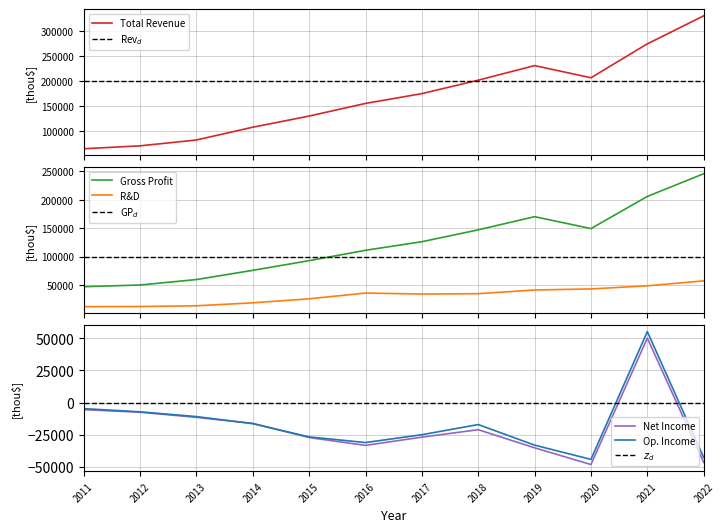

What is the difference between the second highest and minimum values in the Operating Income or Loss series?

39500